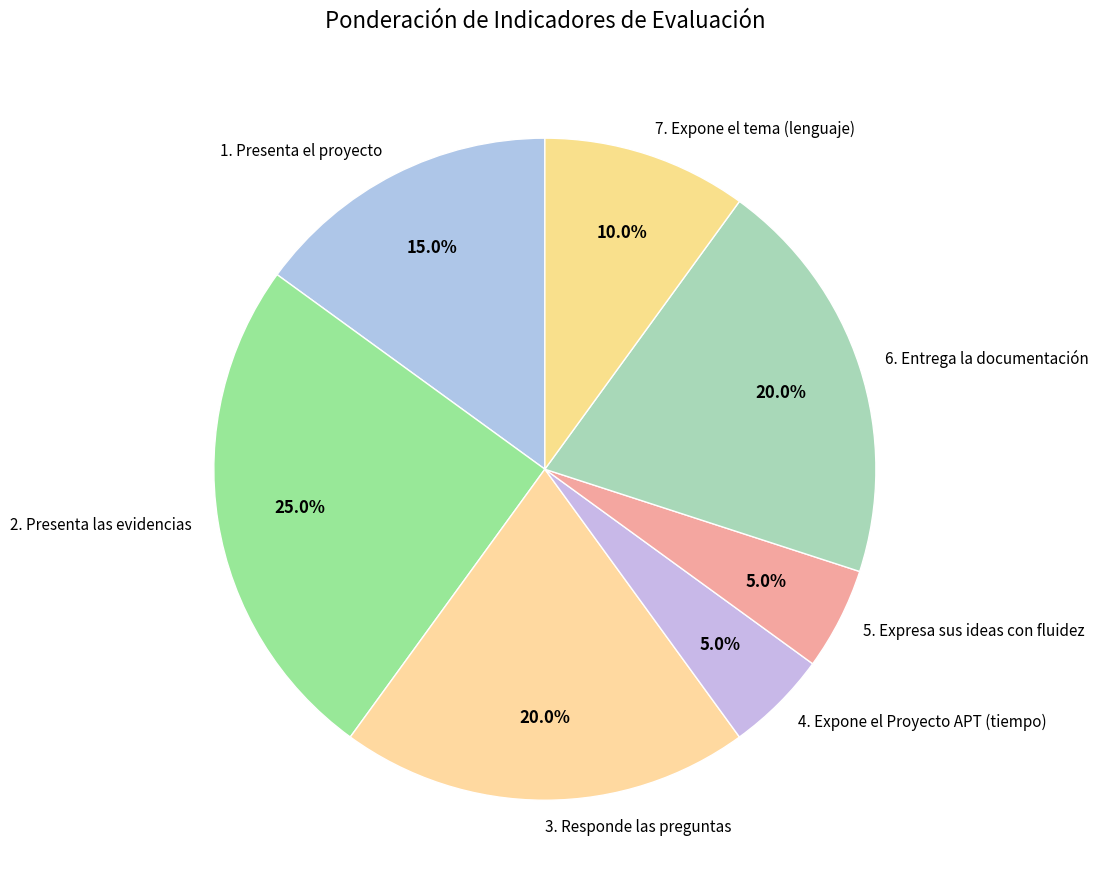

Count the number of slices in the pie.

7